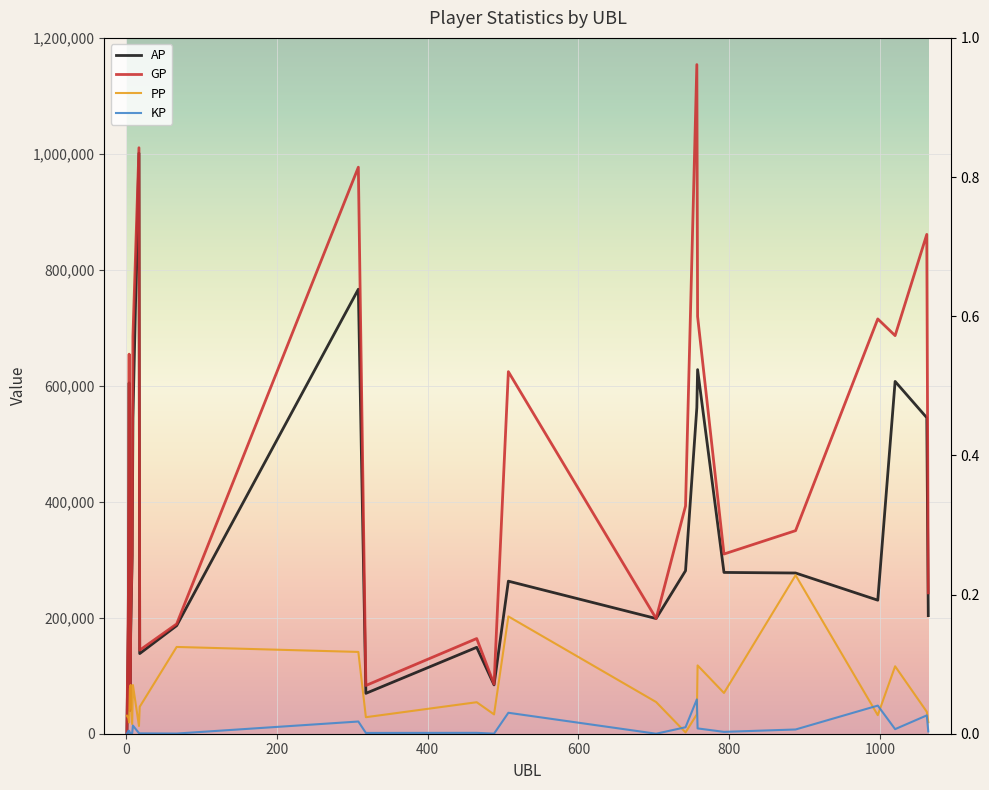

Is the value of PP at 11 greater than the value of KP at 20?

Yes